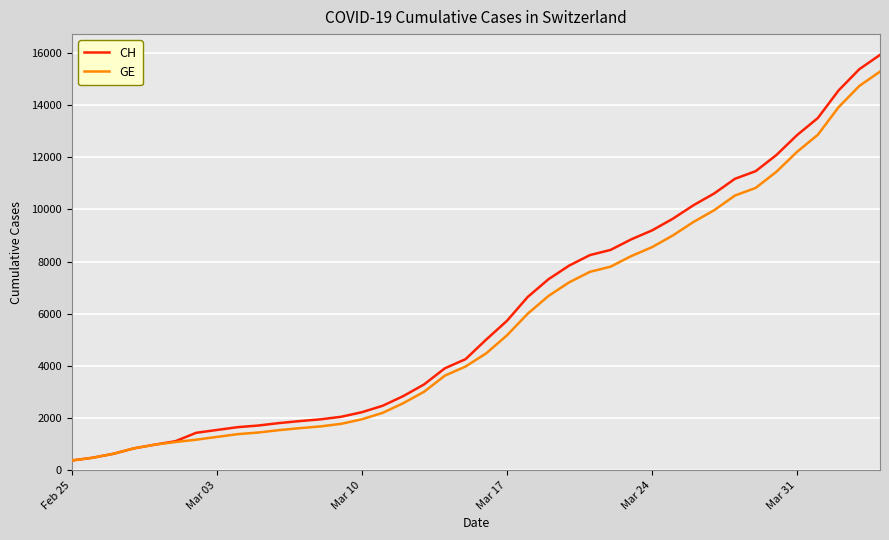

Which series has the largest range (max minus min)?

CH